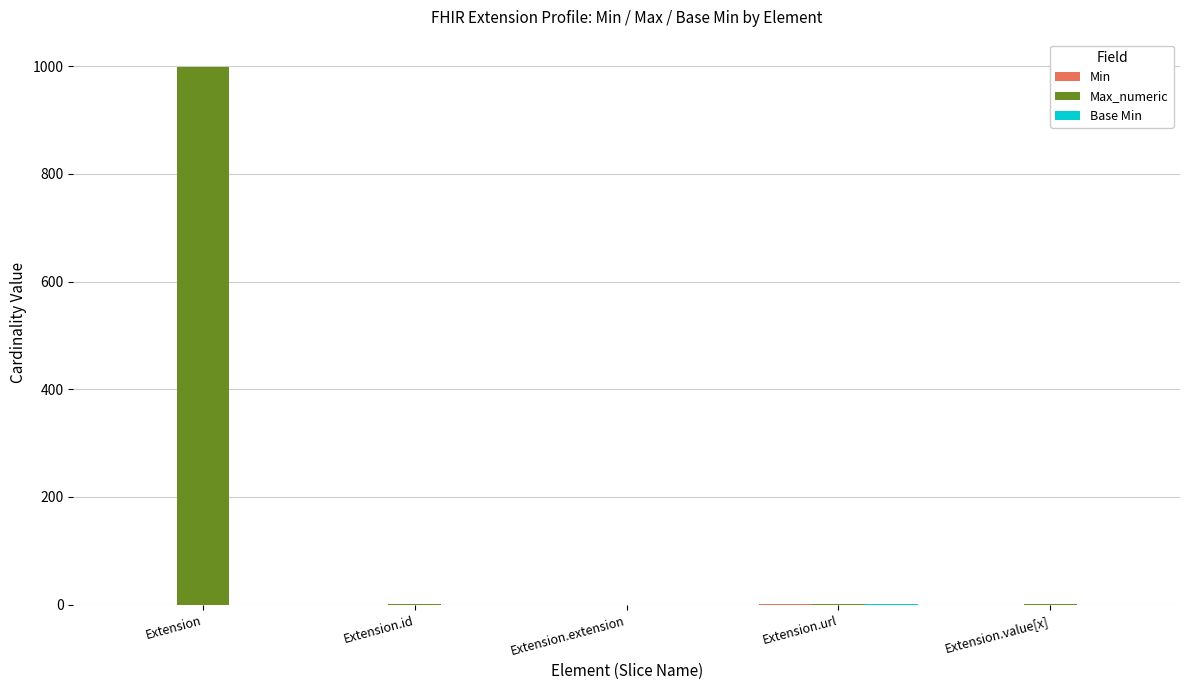

Is it true that Max_numeric equals 1319 at Extension?

False